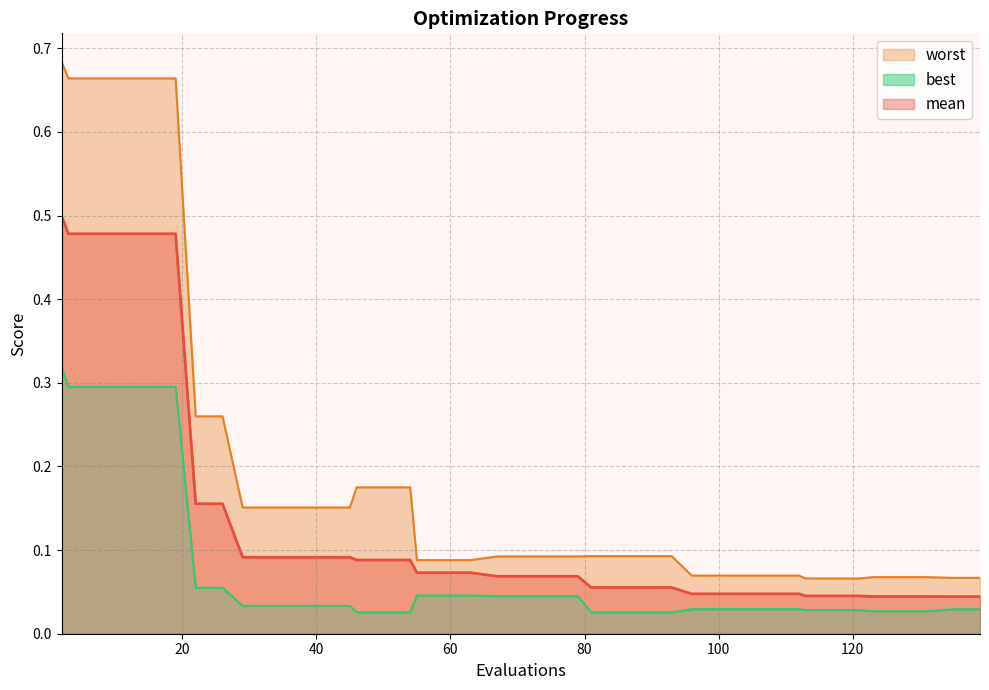

What is the difference between the maximum and minimum values in the worst series?

0.6